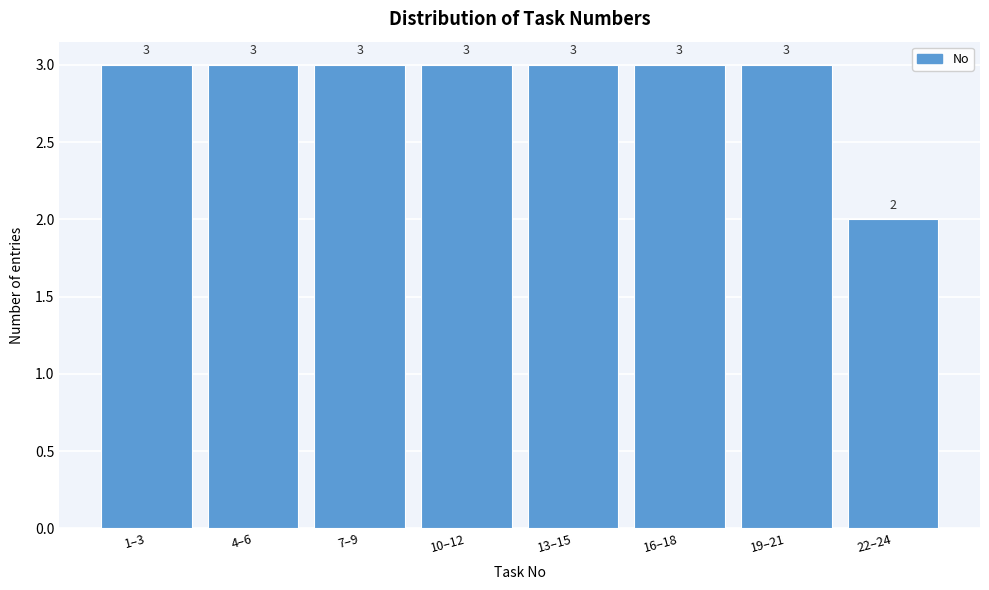

Reading left to right, extract all data points from this chart.

3	3	3	3	3	3	3	2